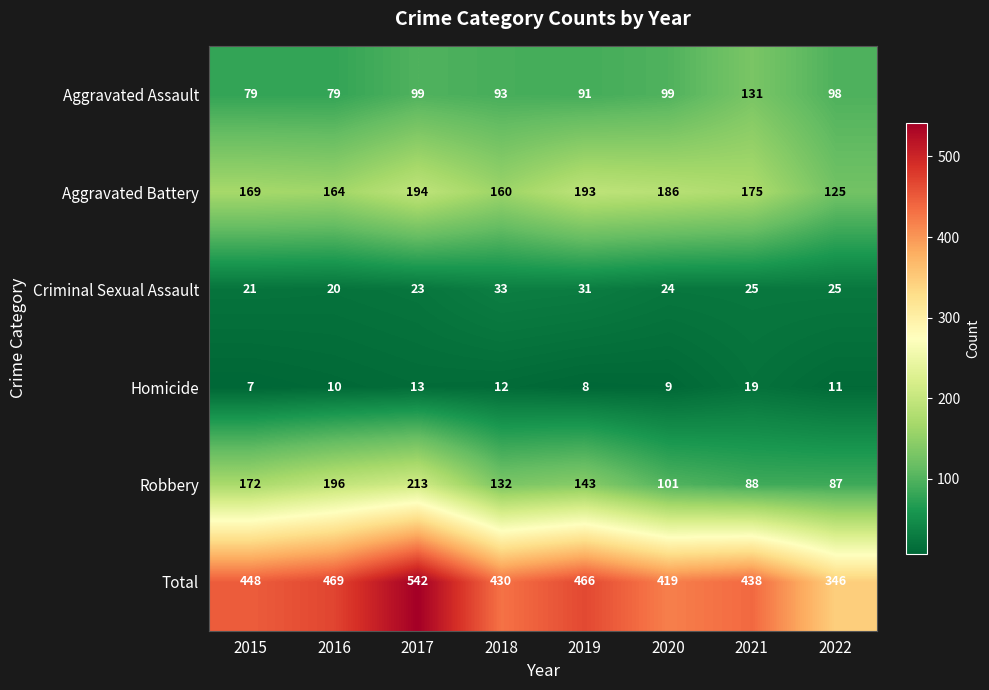

The Homicide series shows 2 at 2015. True or false?

False